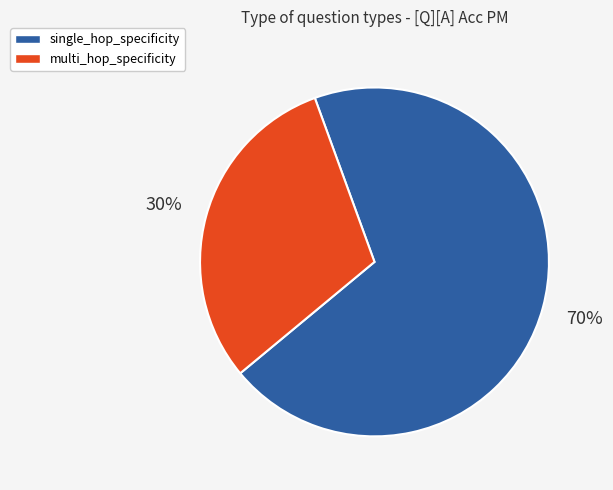

Which has a higher value, single_hop_specificity or multi_hop_specificity?

single_hop_specificity